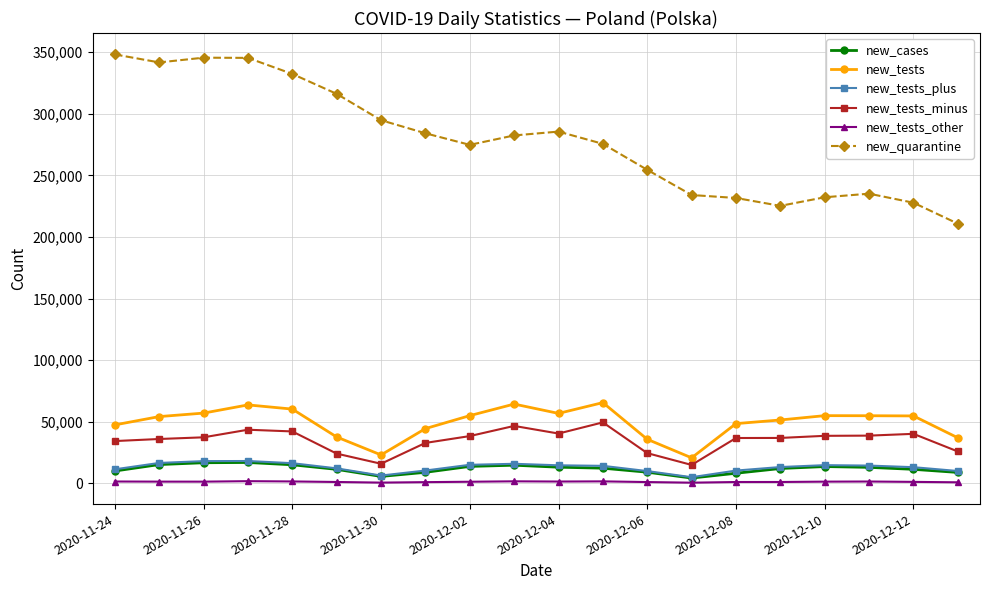

True or false: new_cases and new_quarantine cross at least once.

False